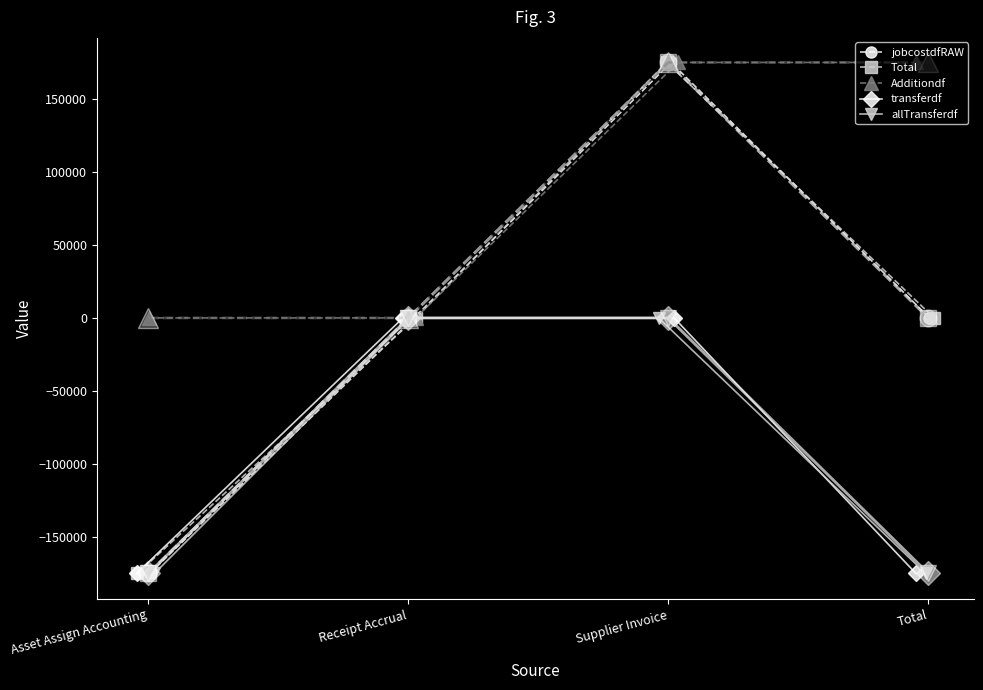

At which label does Total first exceed 0?

Supplier Invoice